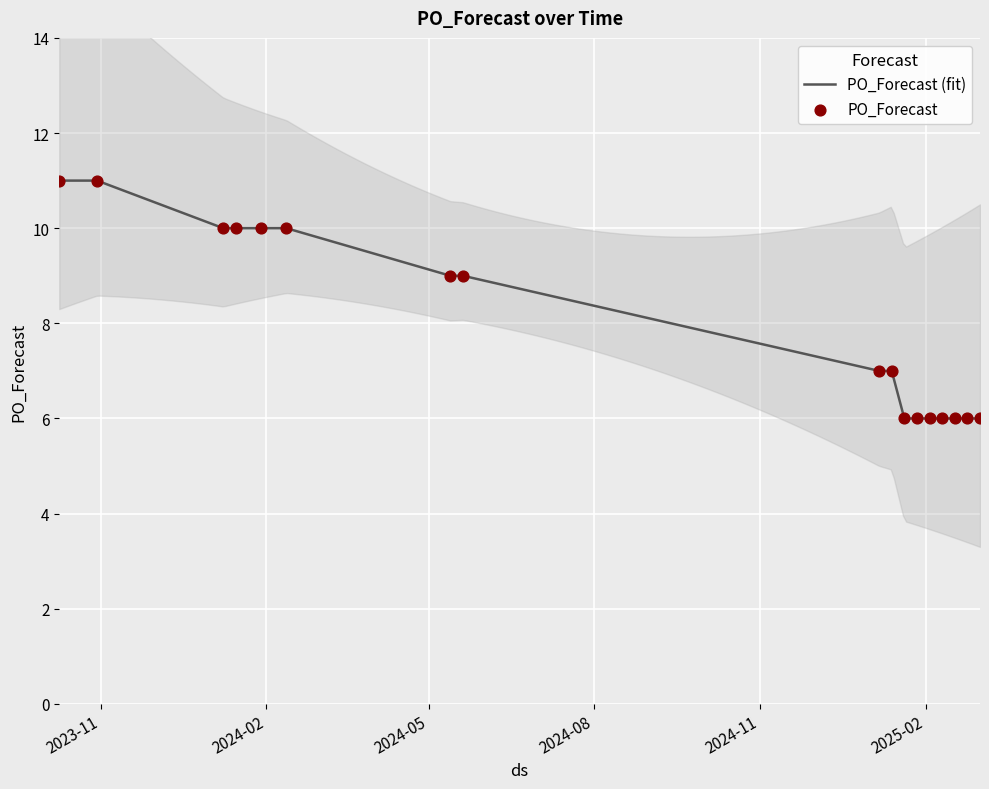

Which series contains the highest Y value?

PO_Forecast (fit)